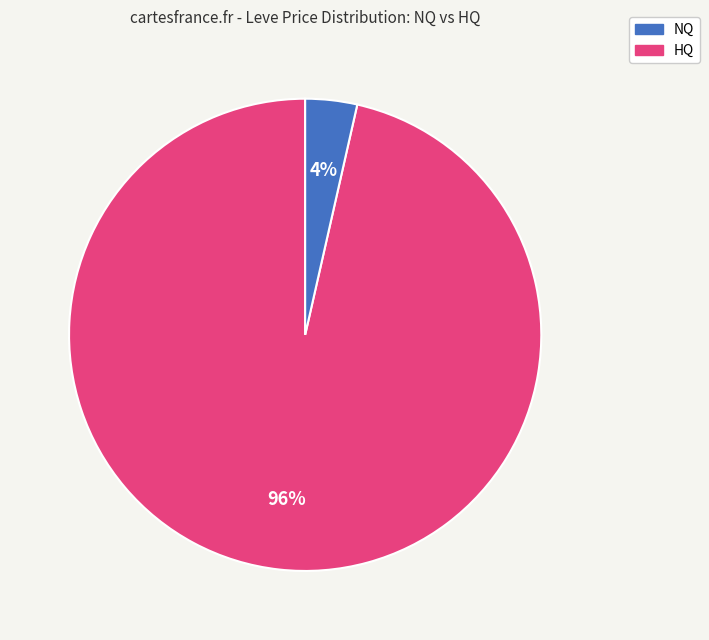

To the nearest percent, what is the average slice percentage?

50%